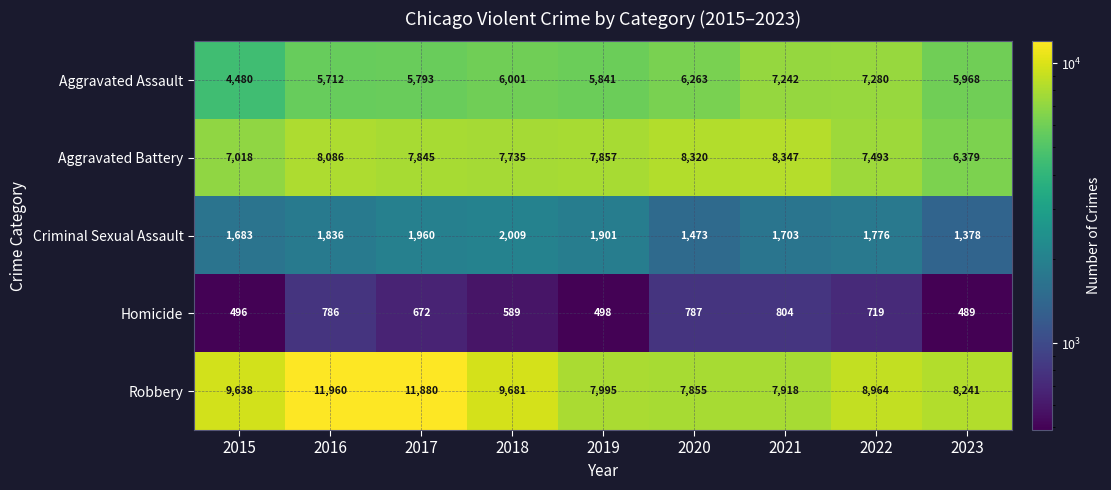

True or false: Criminal Sexual Assault has a value of 1901 at 2019.

True